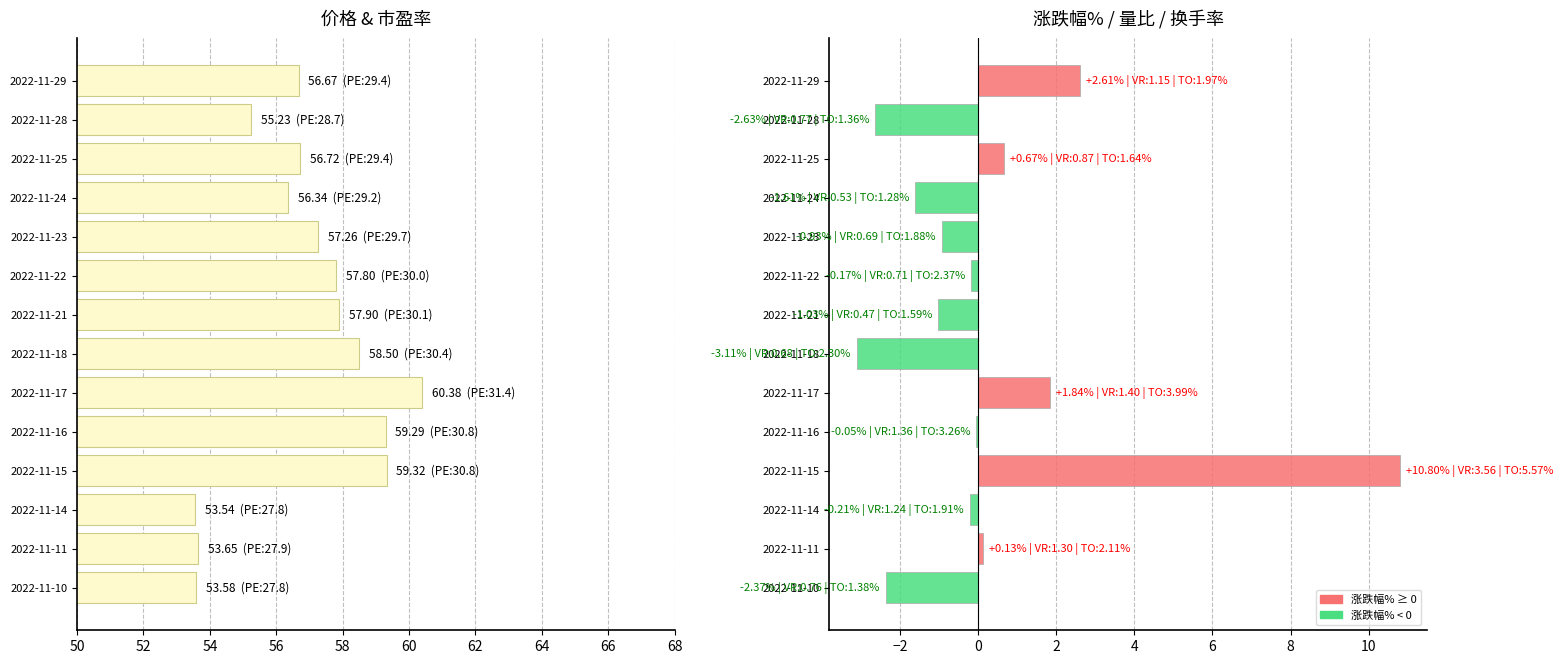

How many distinct data groups are displayed?

2